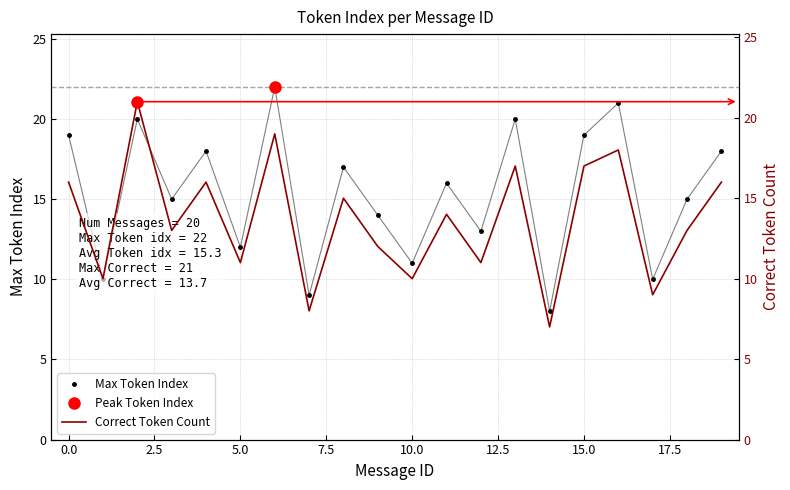

True or false: Max Token Index has more than 2 points higher than both neighbors.

True